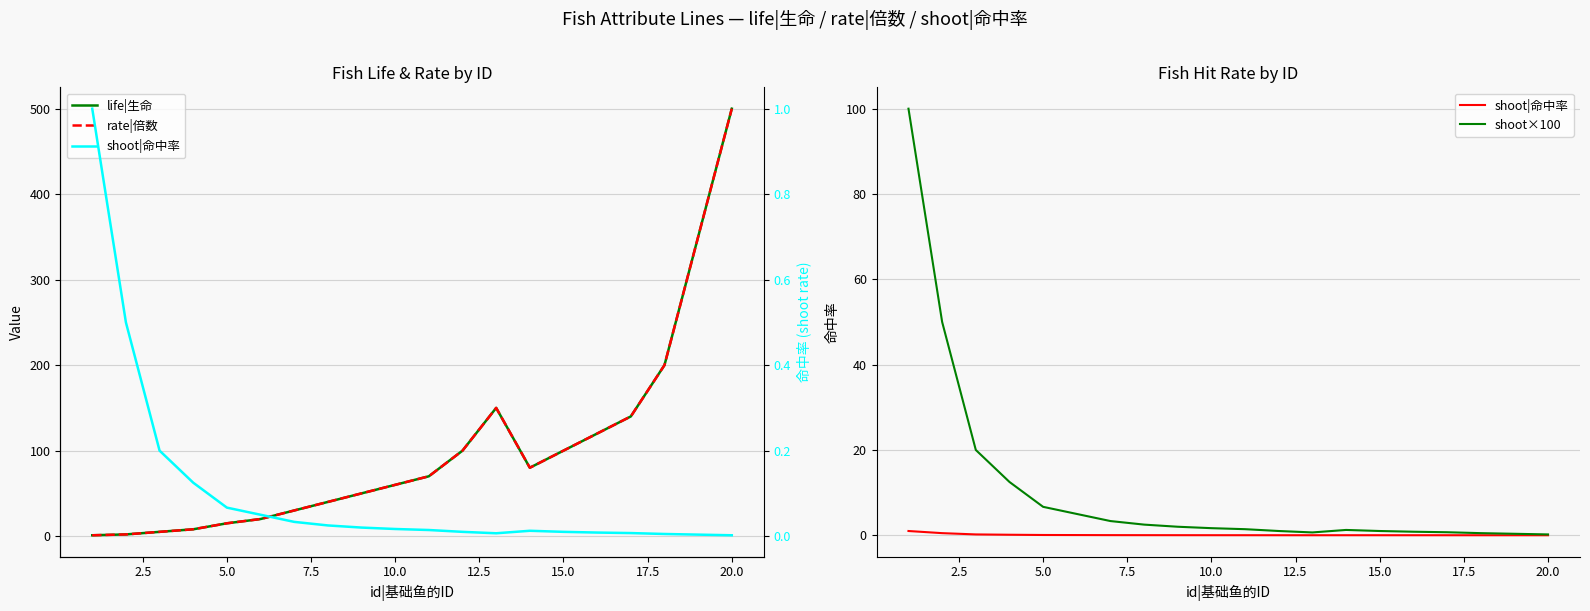

What is the label of the 7th point from the left?

15.0